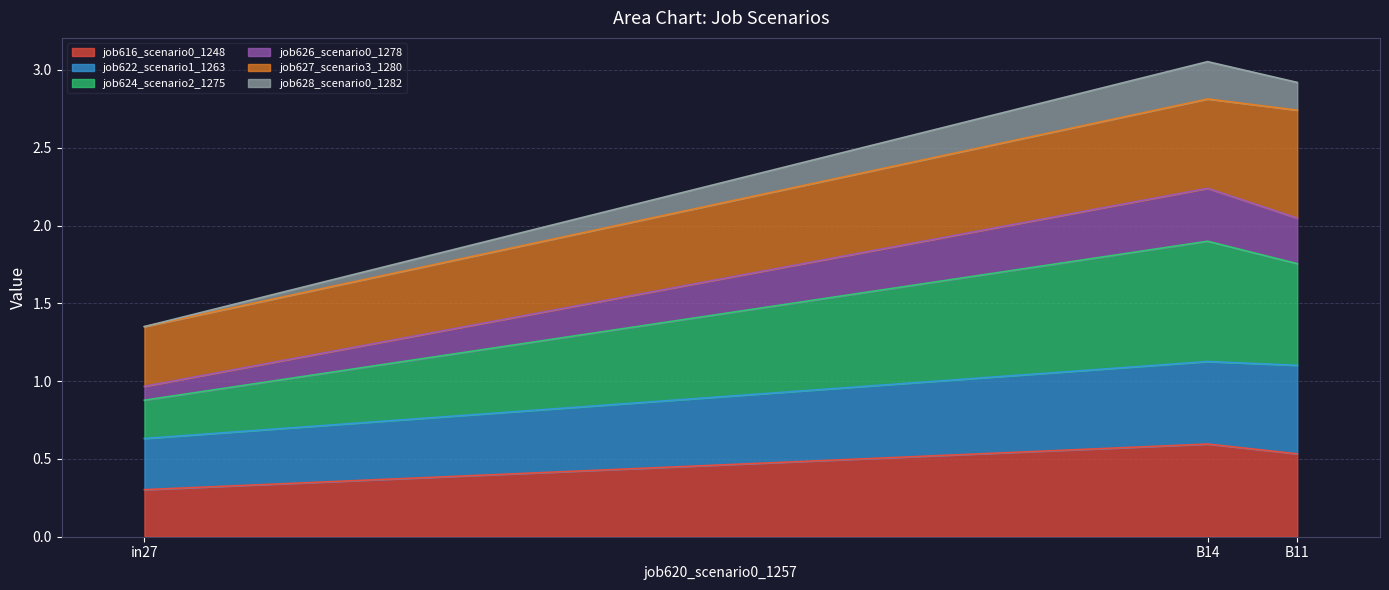

At which label does job616_scenario0_1248 reach its minimum?

in27